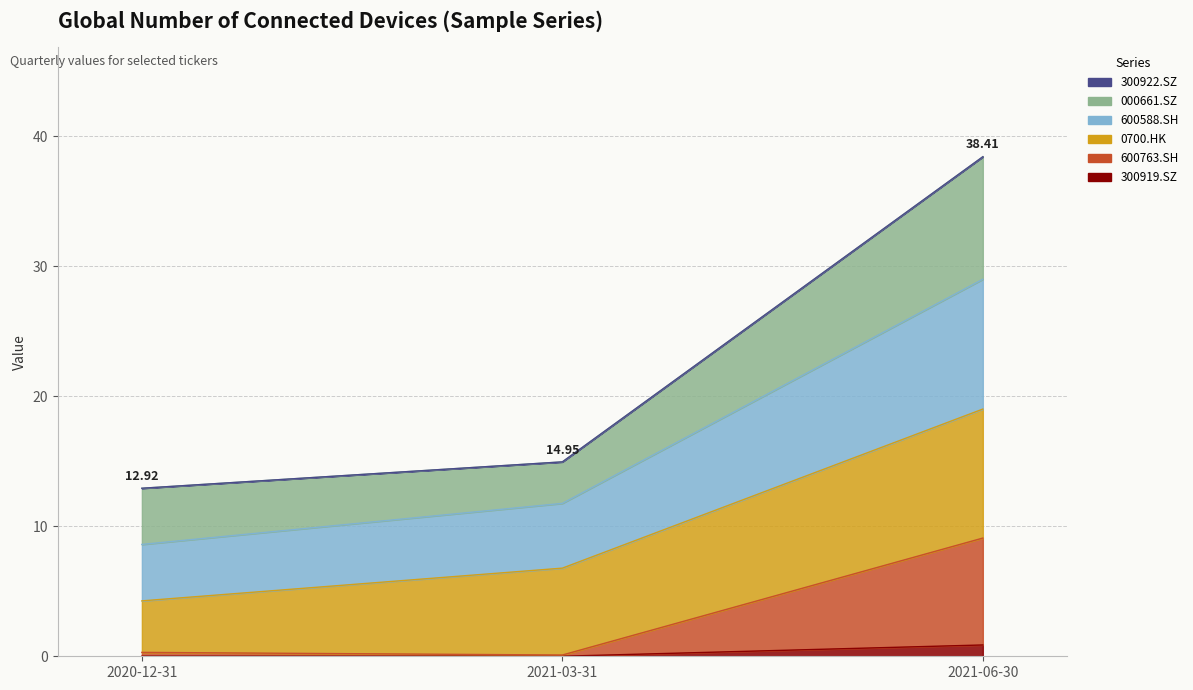

Between 2021-03-31 and 2021-06-30, which is larger?

2021-06-30